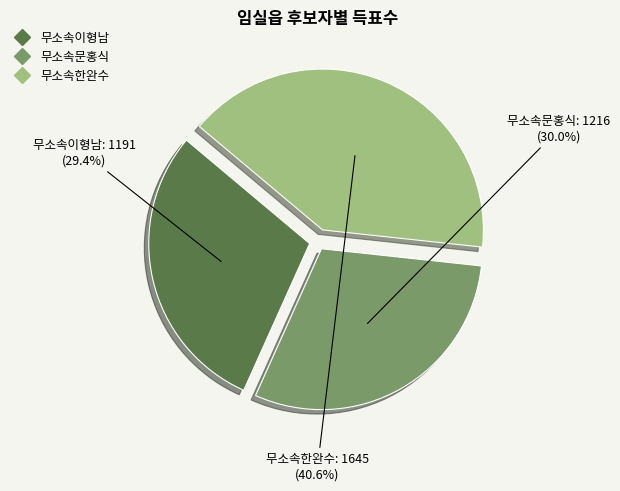

How many segments does this pie chart have?

3